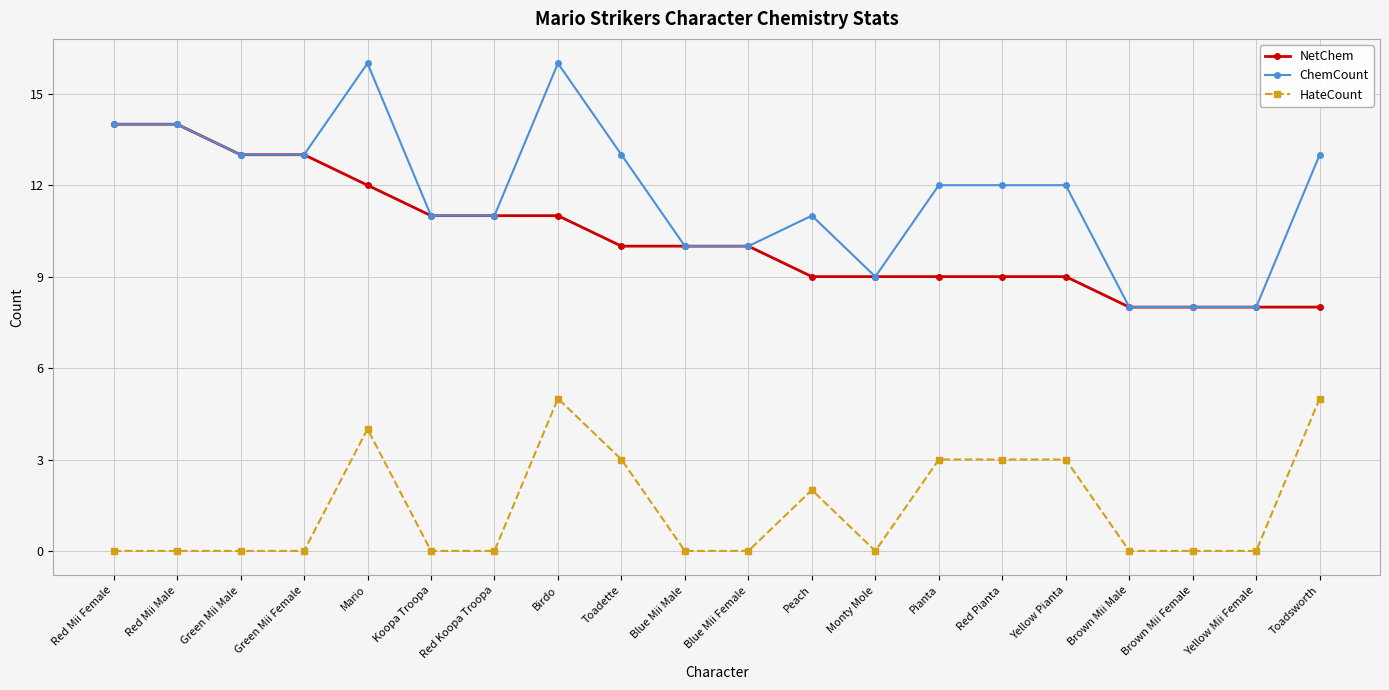

What is the sum of all ChemCount values?

234